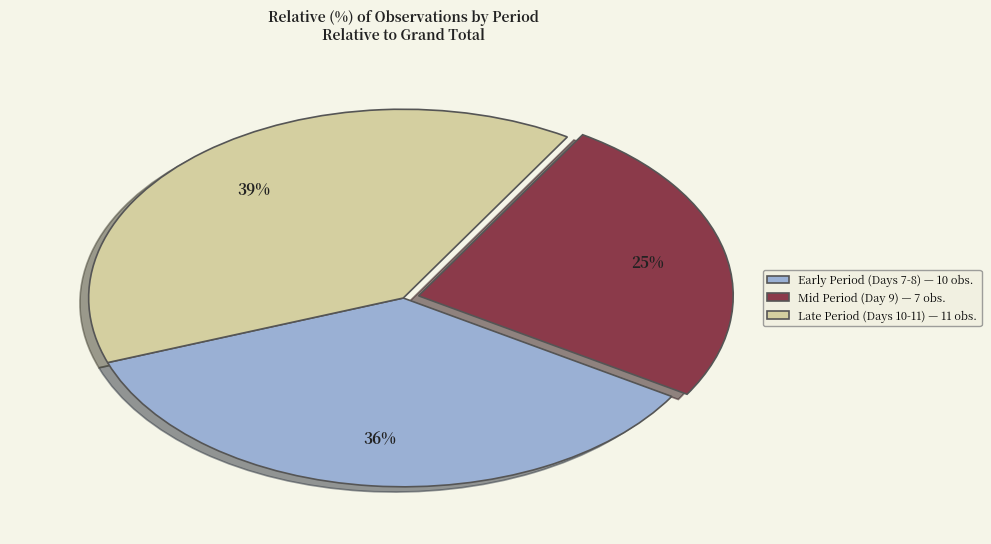

True or false: Early Period (Days 7-8) — 10 obs. accounts for 50% of the total.

False